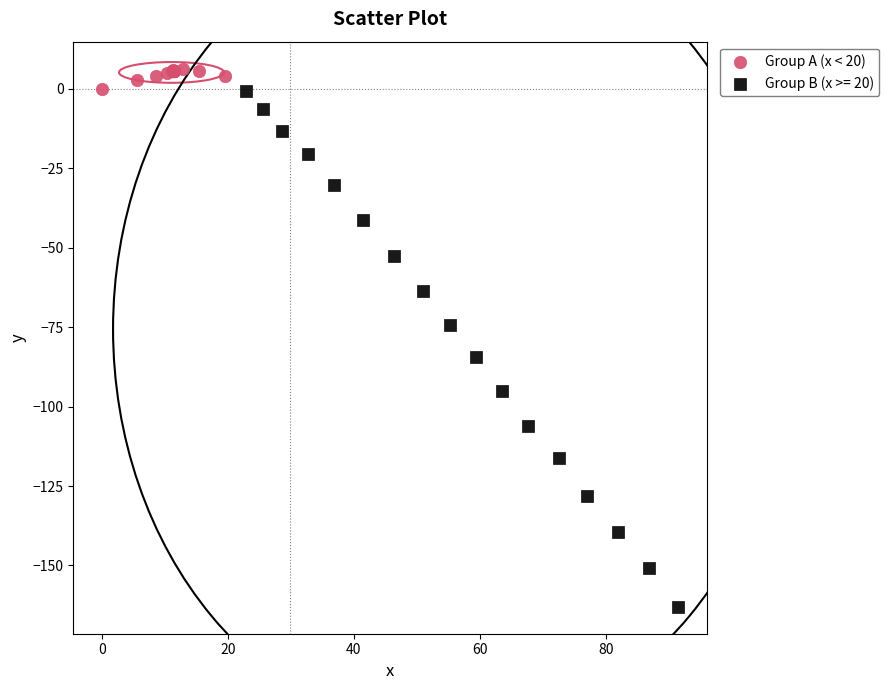

Which series has the largest Y range (max minus min)?

Group B (x >= 20)